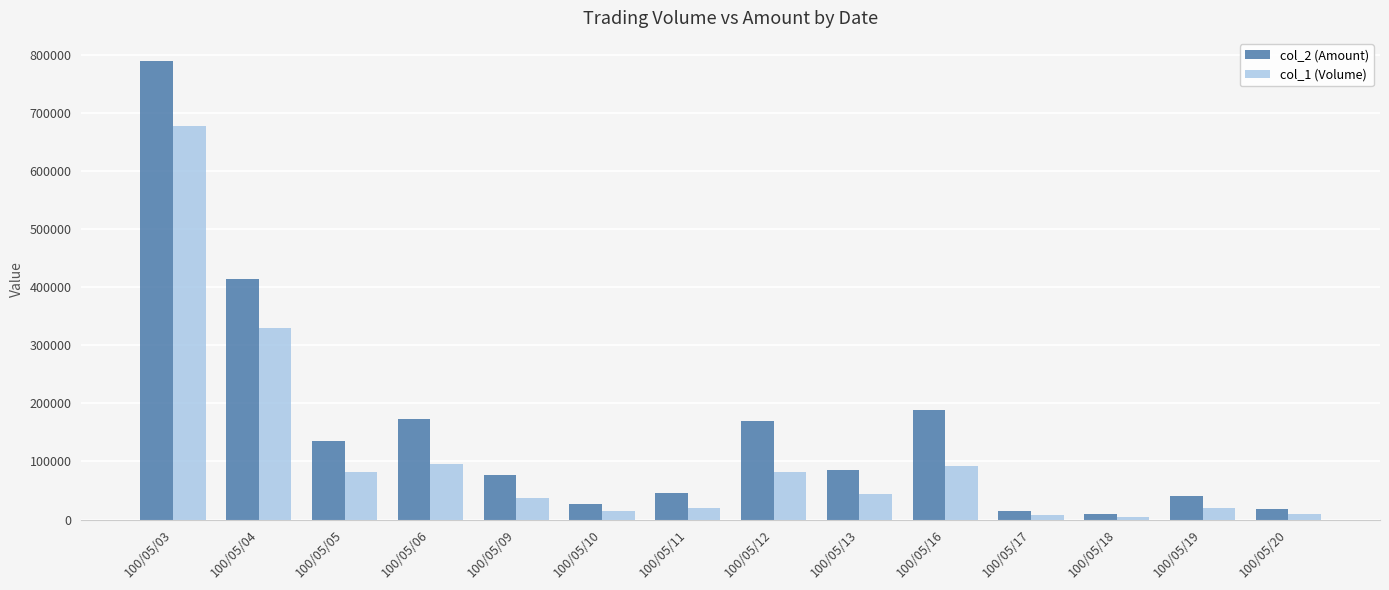

What are all the series names shown in the legend?

col_2 (Amount), col_1 (Volume)